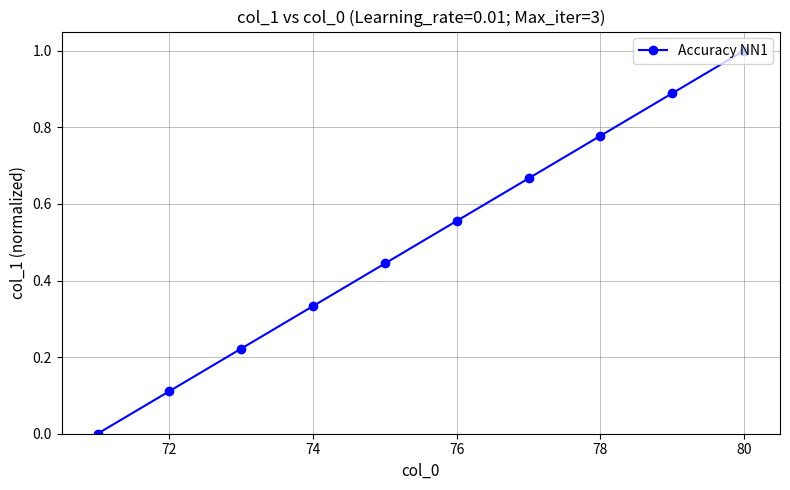

How many lines are shown in the chart?

1